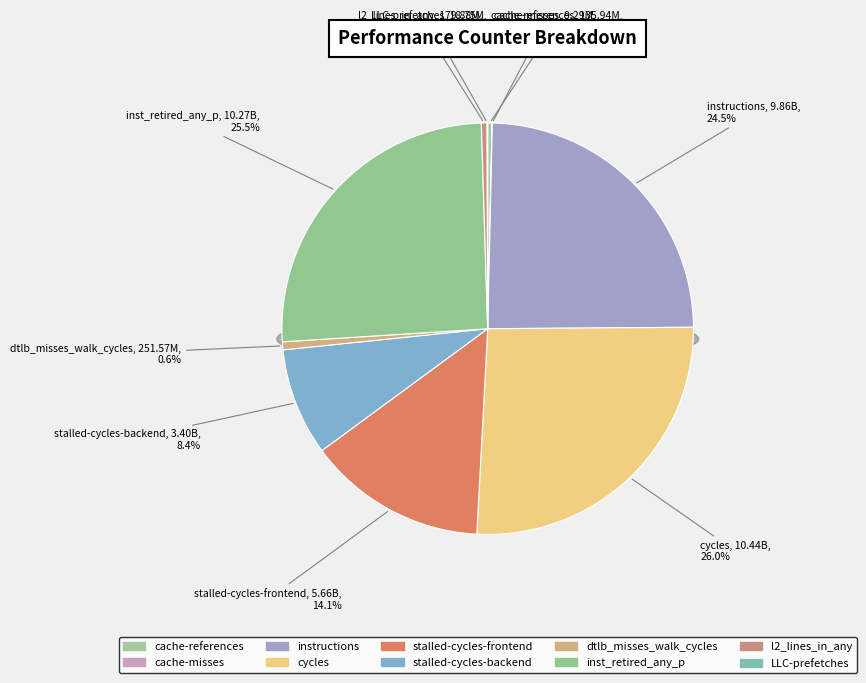

Count the number of slices in the pie.

10